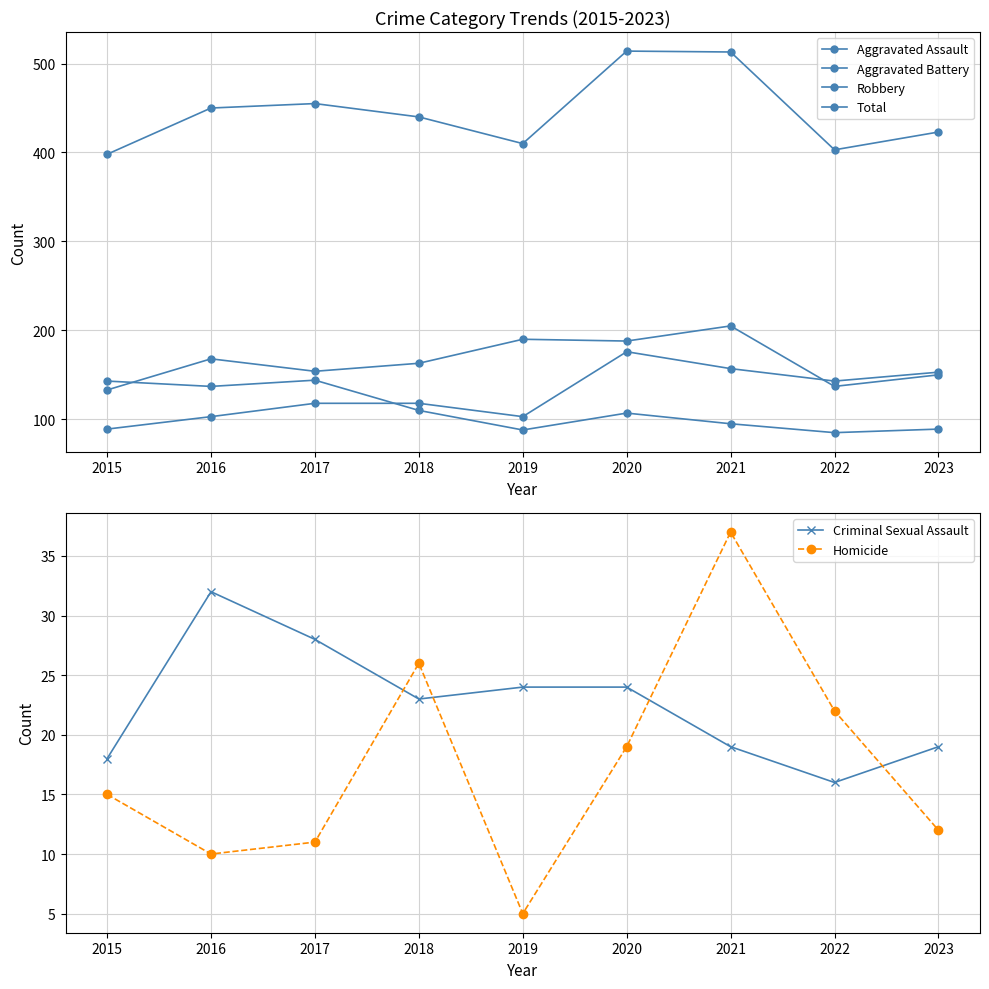

What is the total value across all series at 2021?

1026